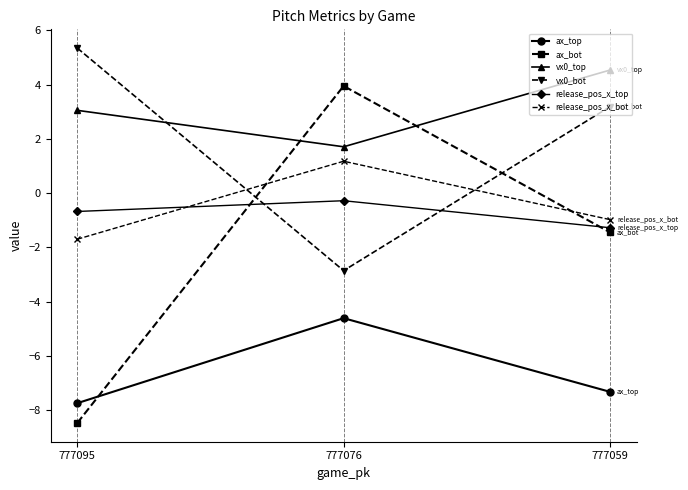

What is the difference between the maximum and minimum values in the vx0_bot series?

8.2